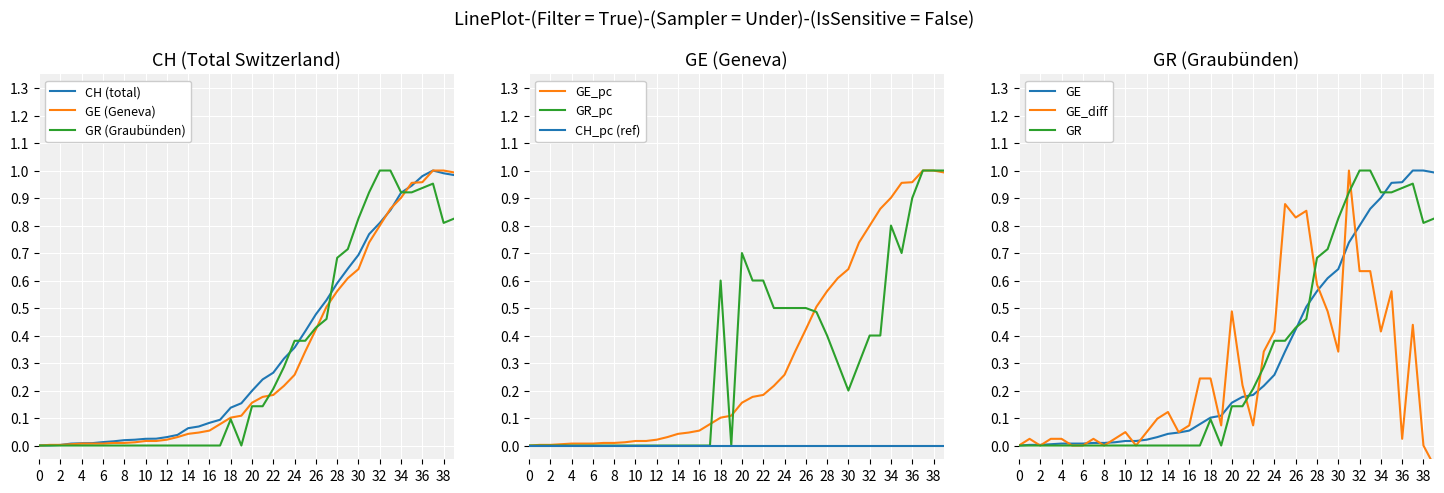

How many values in the GE_diff series are below 0?

1